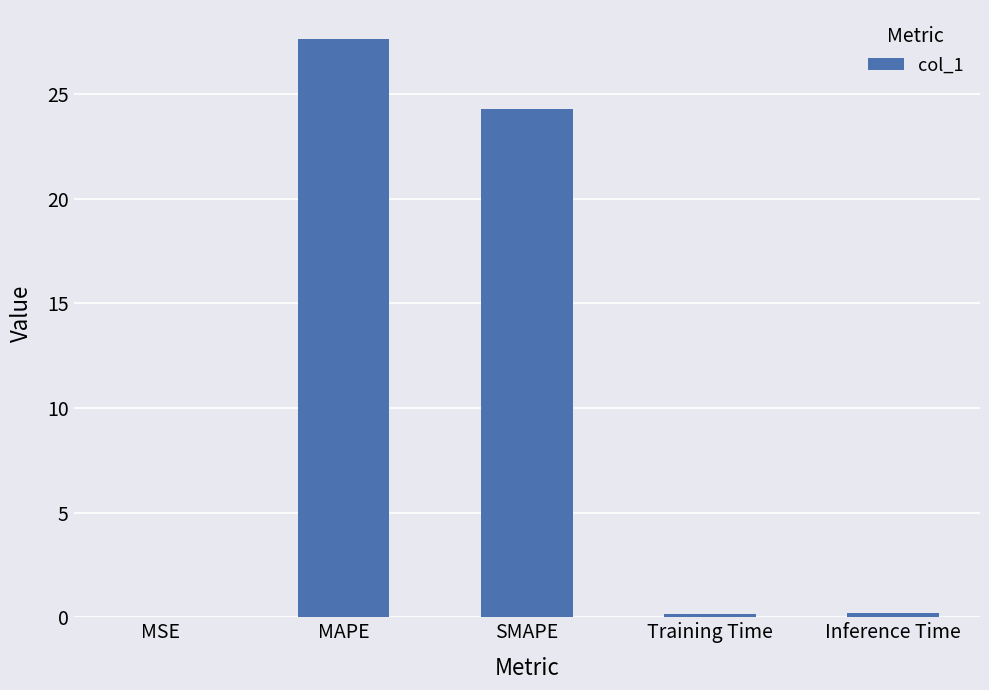

What is the change in value from MAPE to Inference Time?

-27.5